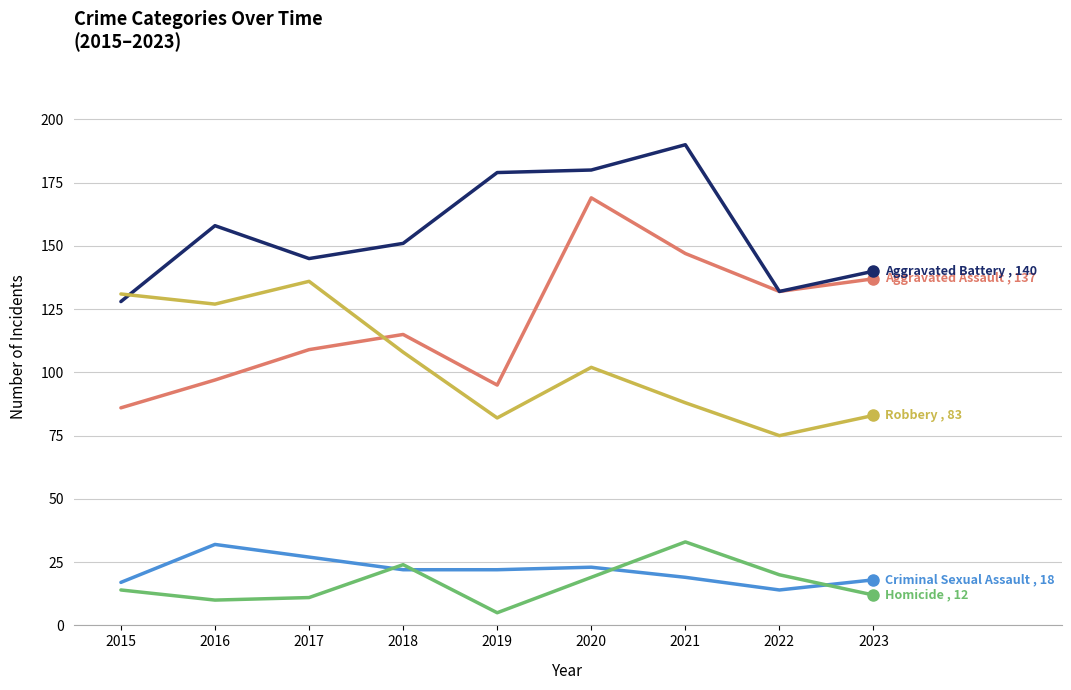

What is the total value across all series at 2020?

493